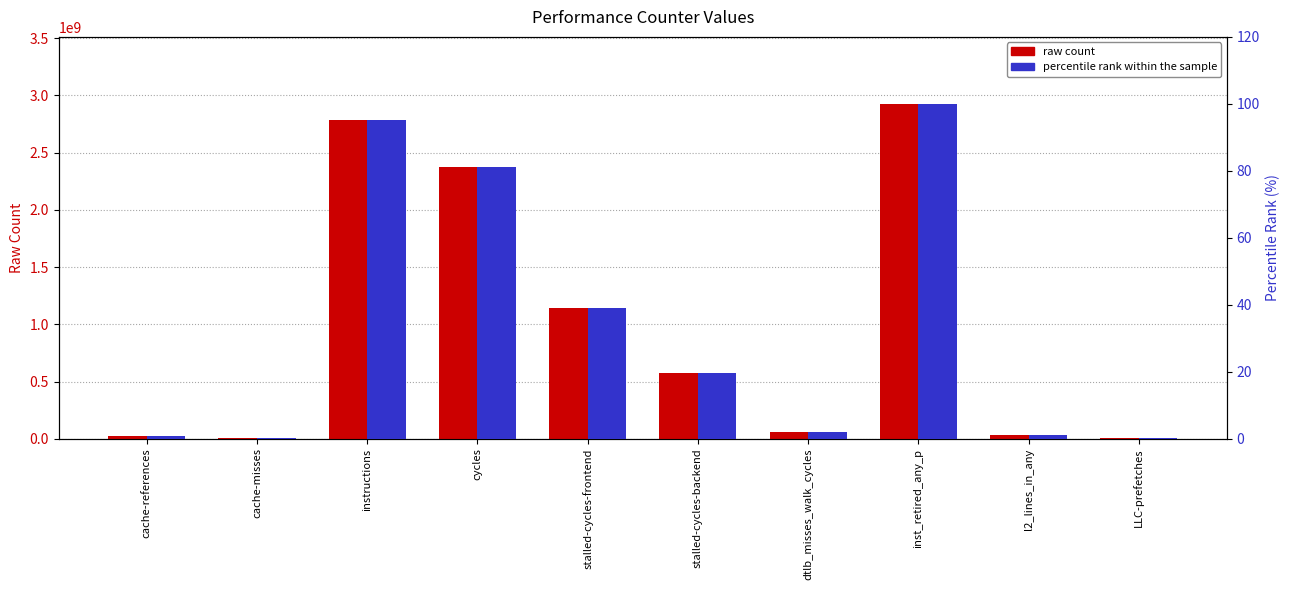

Which series has the widest spread of values?

raw count